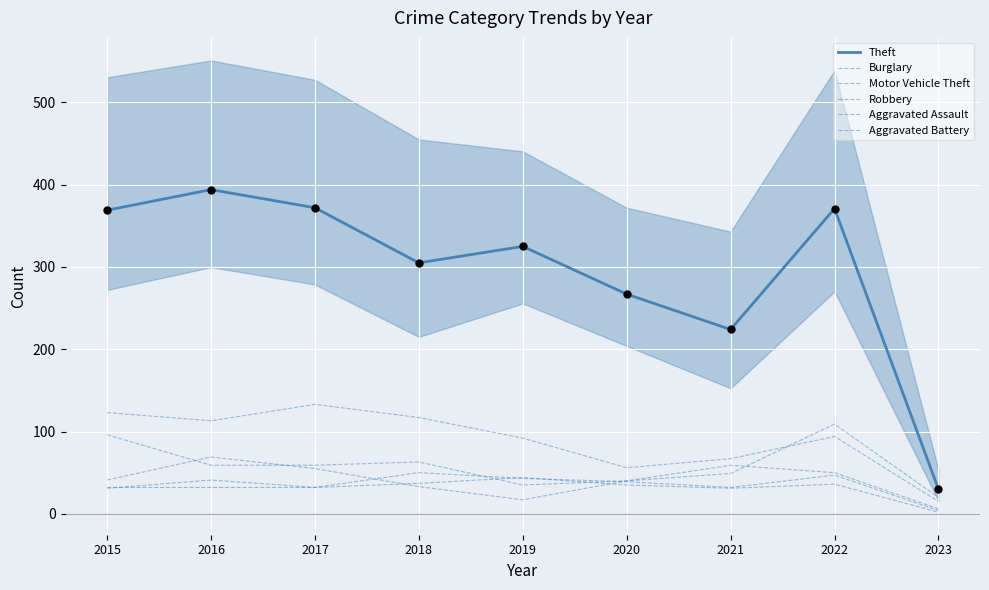

At how many categories does at least one series exceed 246?

7